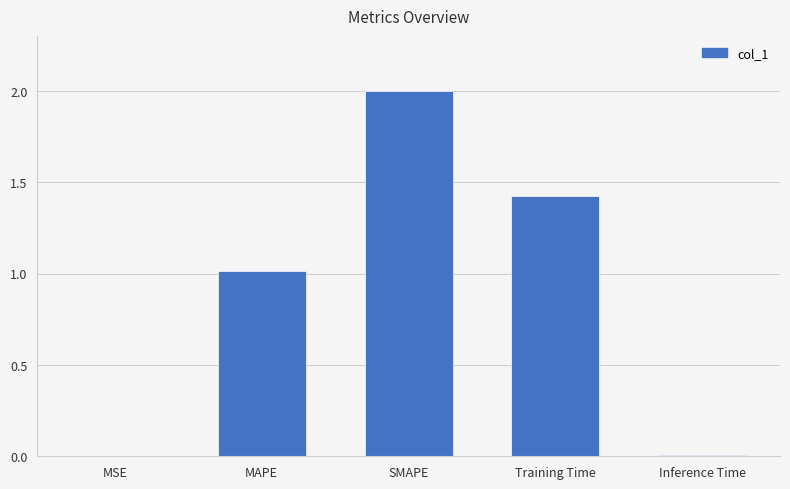

True or false: the data shows 1.0 at MAPE.

True